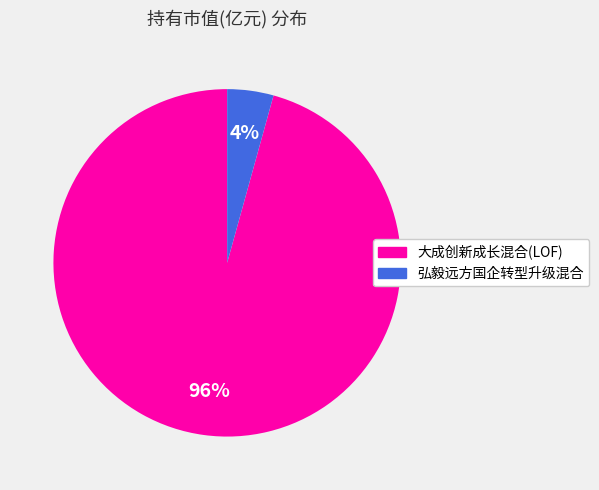

What percentage is the 弘毅远方国企转型升级混合 slice, to the nearest percent?

4%